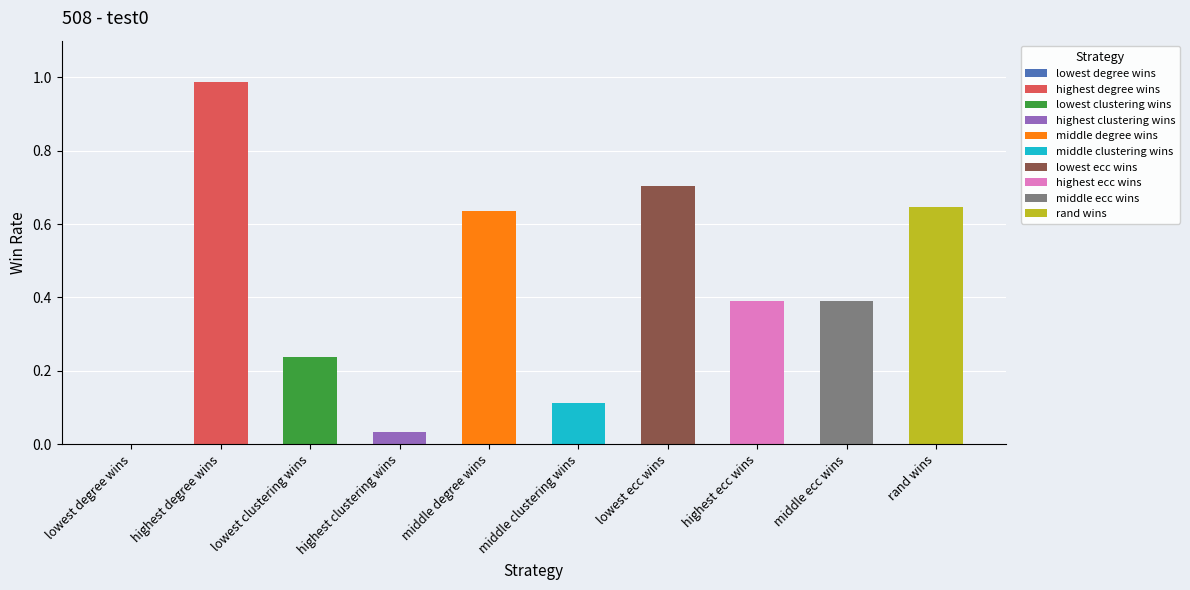

What is the sum of all values?

4.1